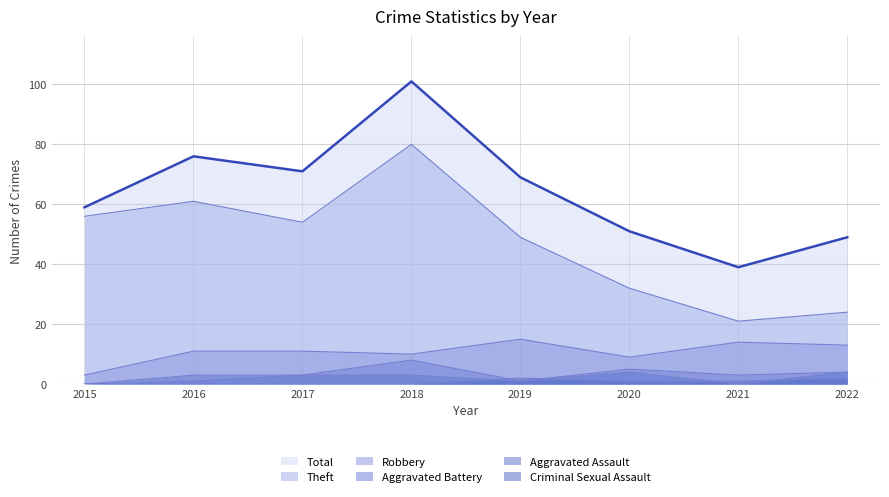

What value does the Aggravated Battery series have at 2017?

3